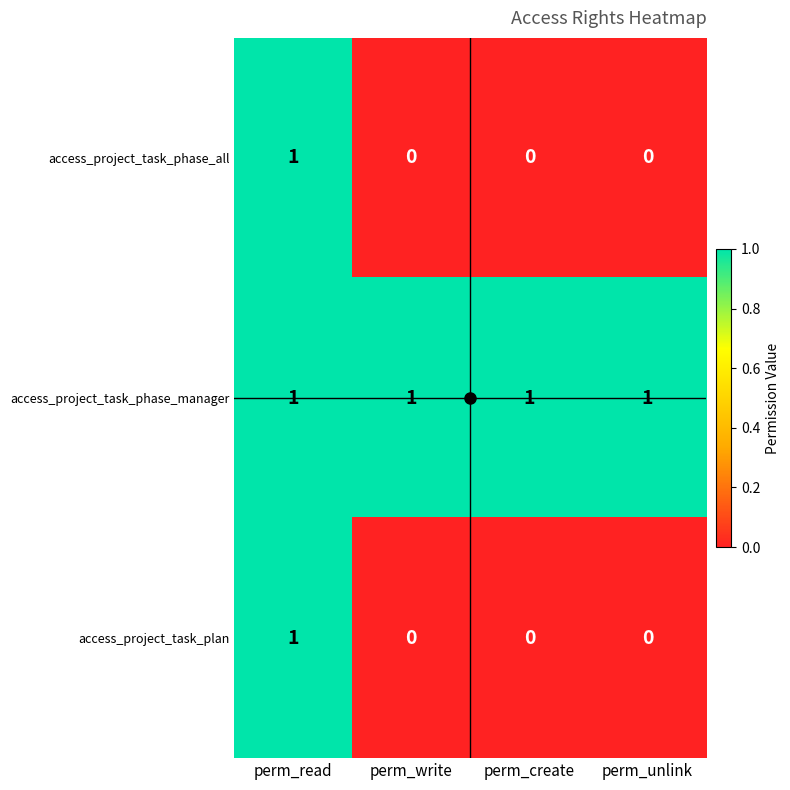

Which category has the highest value in the access_project_task_phase_all series?

perm_read